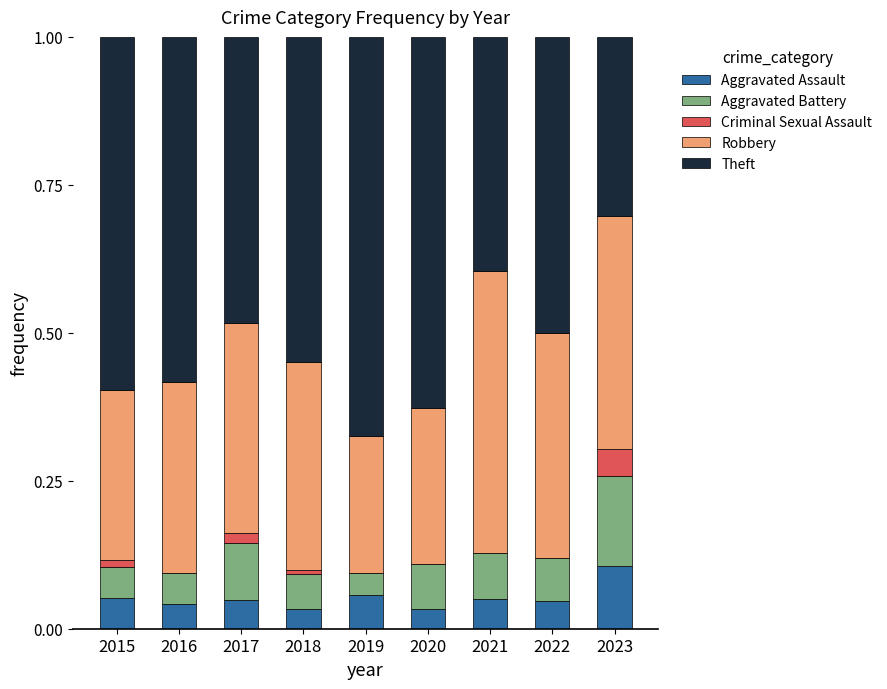

How many data points does each series have?

9